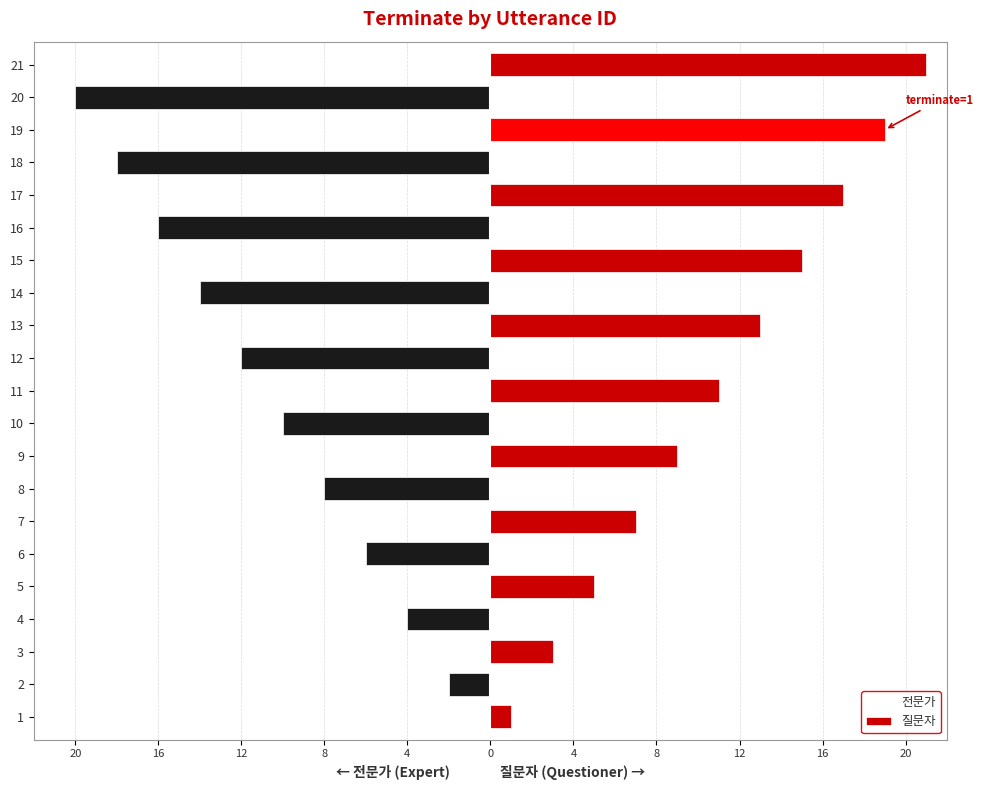

How many bars are there in each group?

2